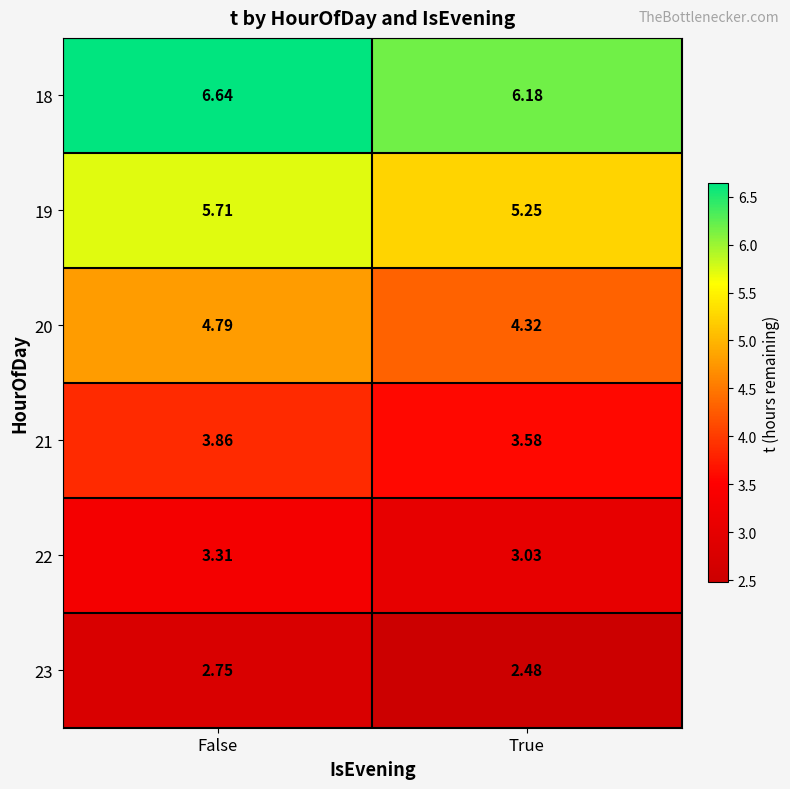

Rank the categories by 20 value from lowest to highest.

True, False